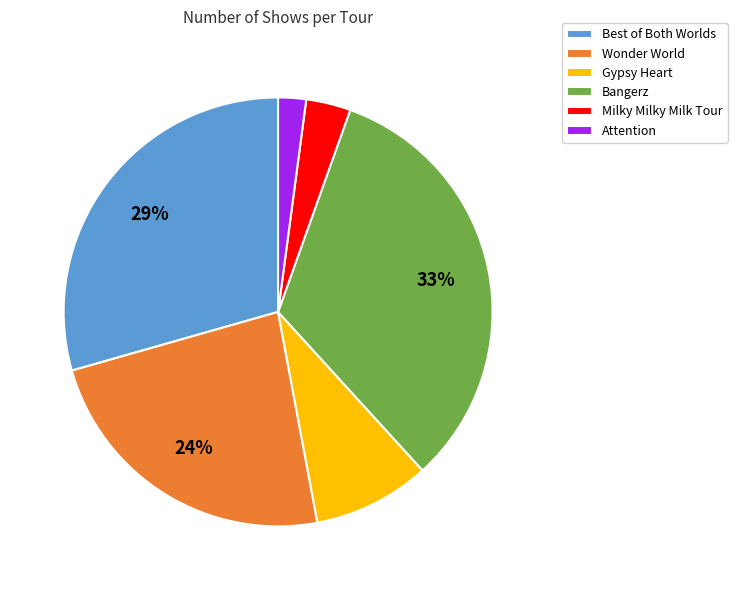

To the nearest percent, what percentage of the pie is Bangerz?

33%